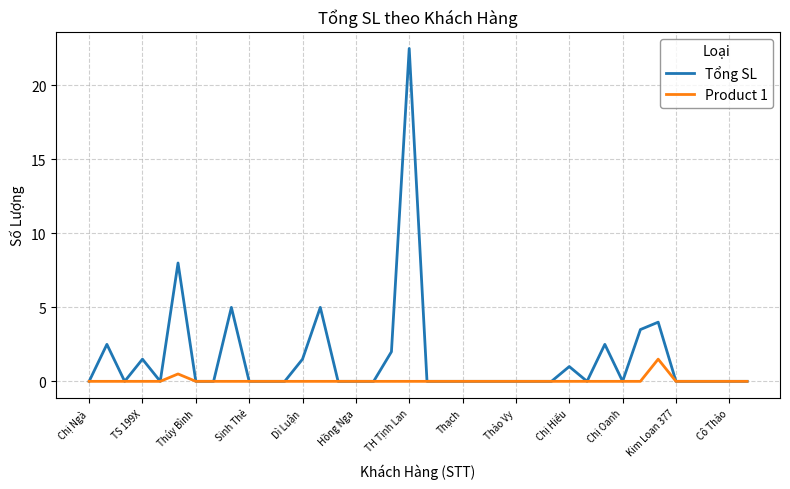

What is the maximum value for Tổng SL?

22.5